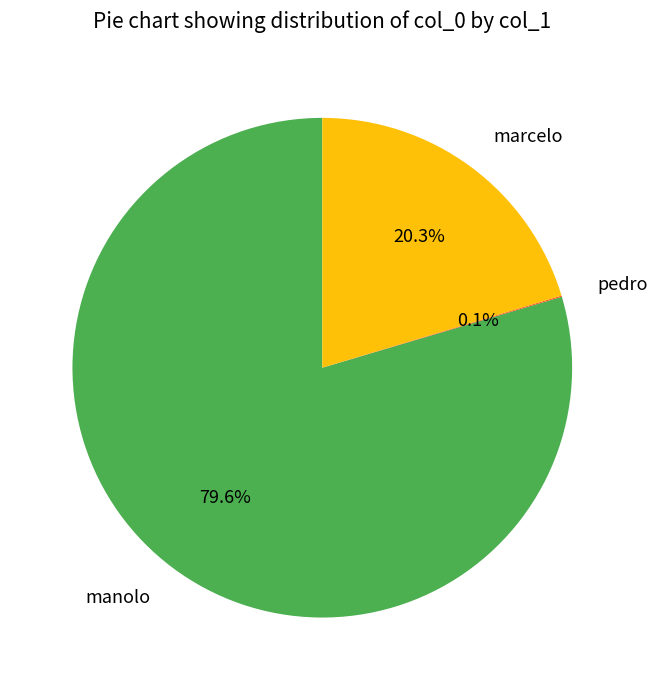

What is the majority slice?

manolo